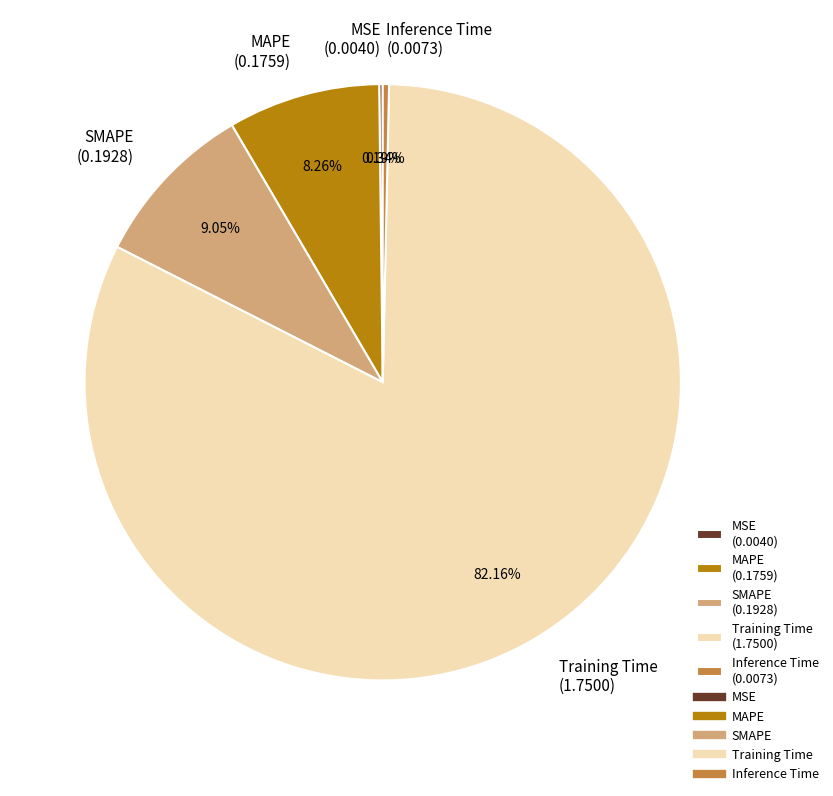

Is there any slice that represents more than half of the pie?

Yes